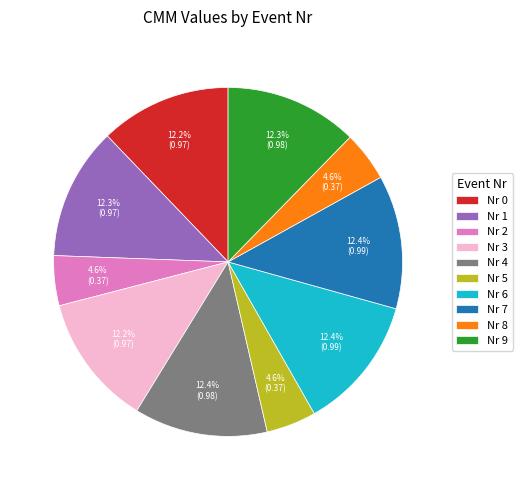

Count the number of slices in the pie.

10